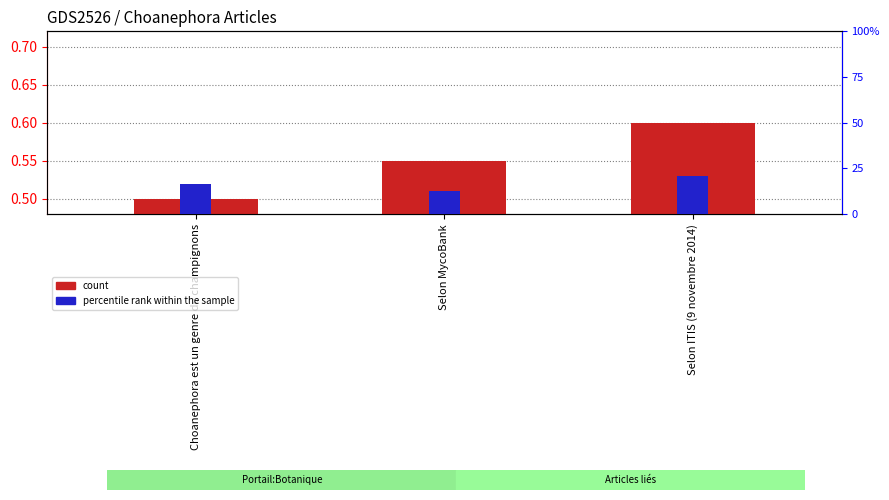

Which series changed the most between Choanephora est un genre de champignons and Selon ITIS (9 novembre 2014)?

count